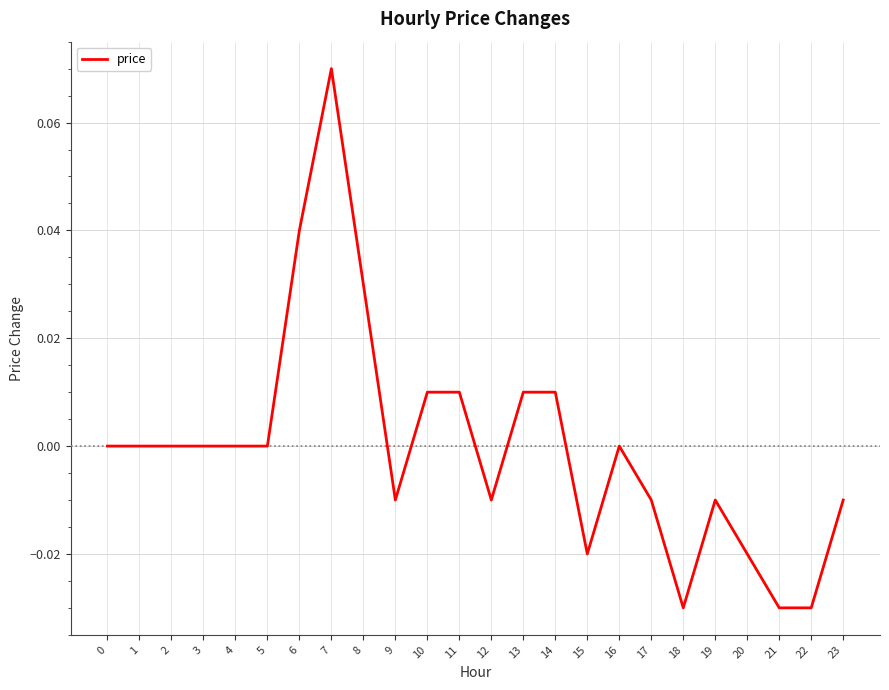

True or false: the data shows -0.1 at 18.

False